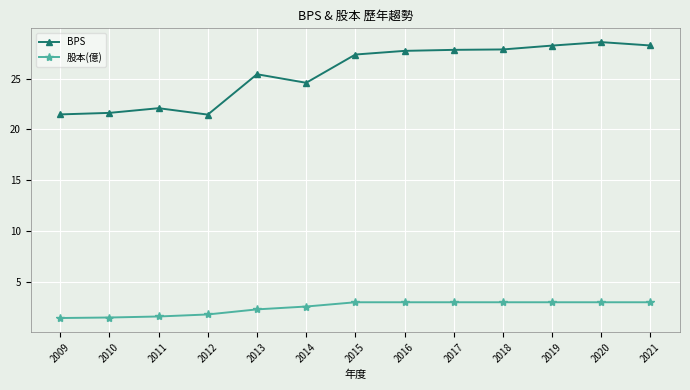

Which series has the largest total across all categories?

BPS